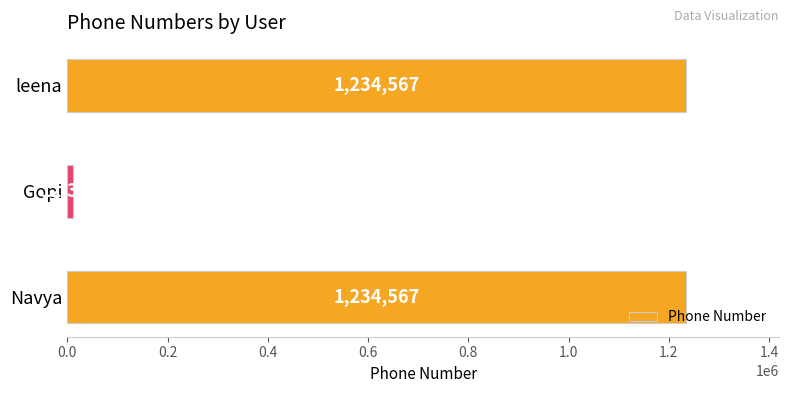

The chart shows a value of 1234567 at leena. True or false?

True